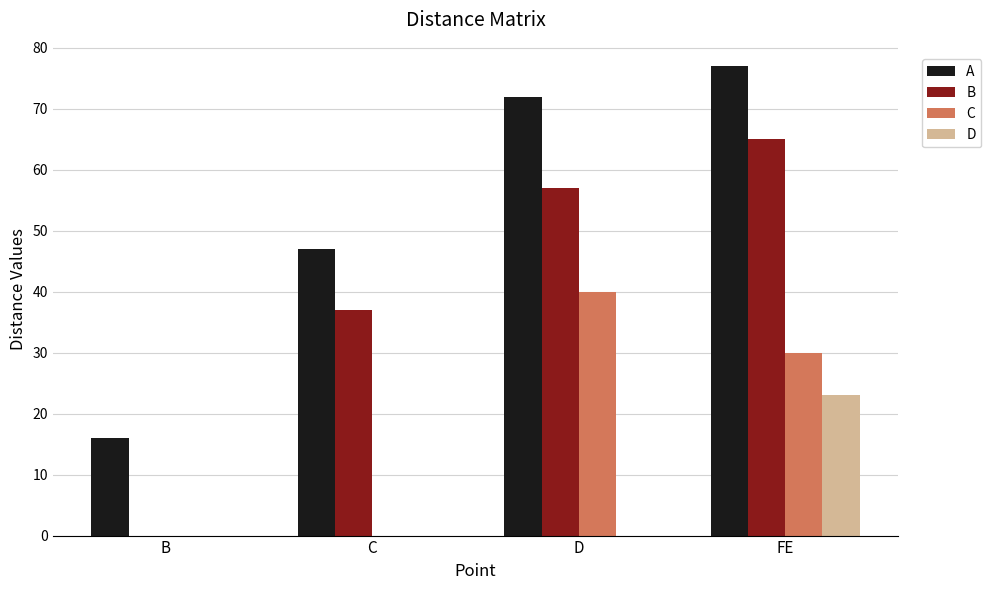

What is the sum of the C values at B and FE?

30